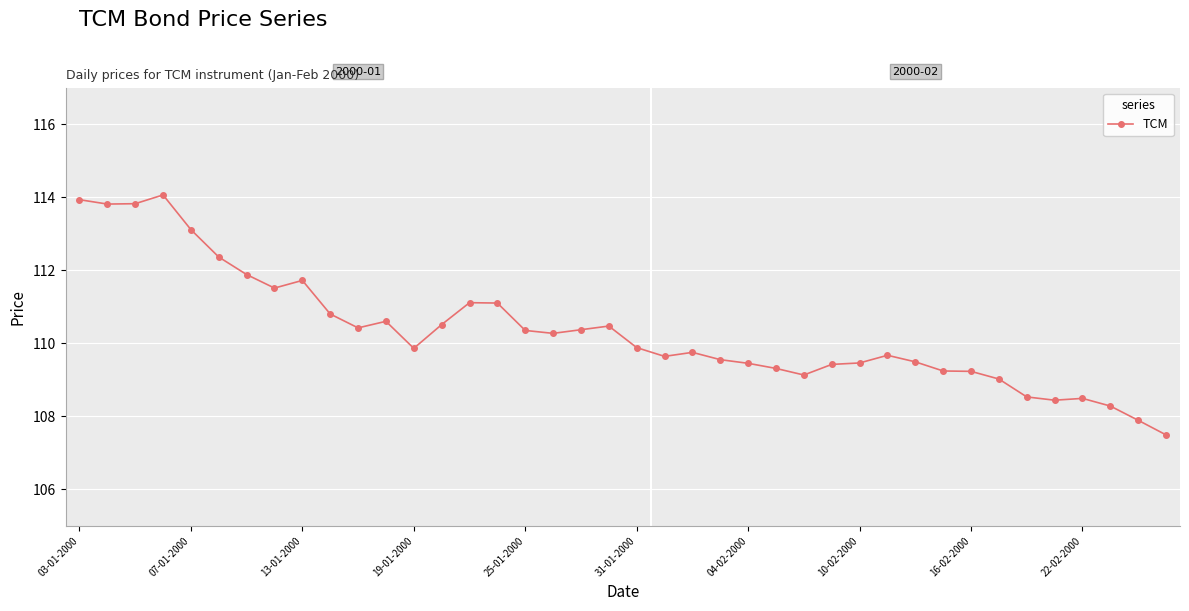

What is the smallest value displayed?

107.5